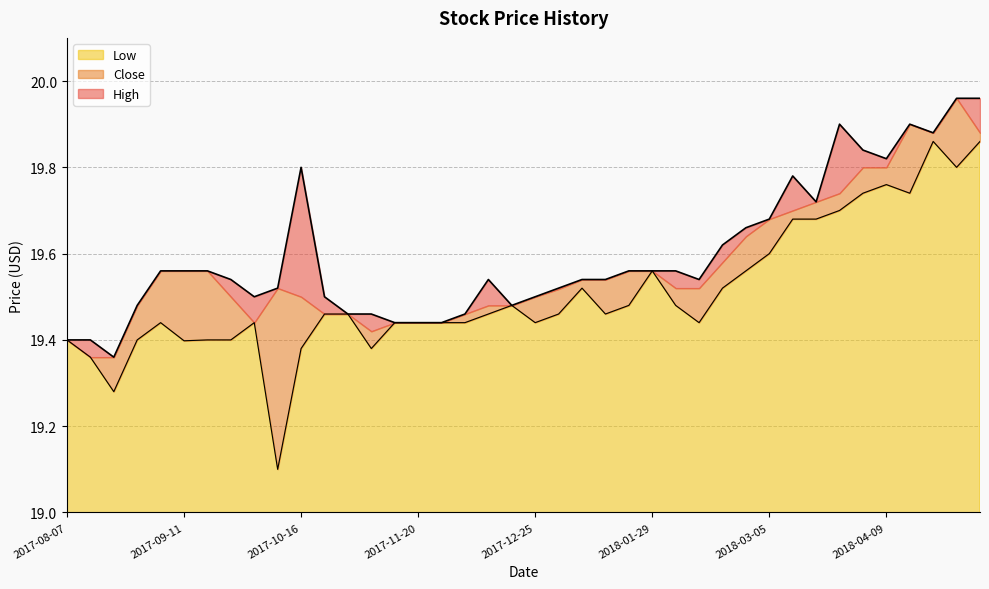

What position from the right is 2017-12-11?

22